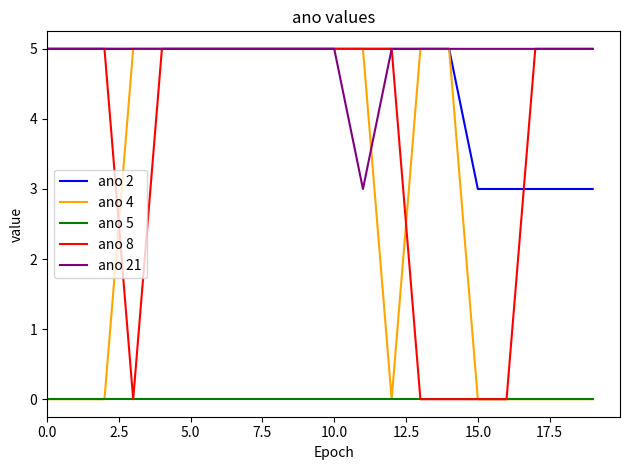

True or false: ano 2 and ano 5 intersect in this chart.

False